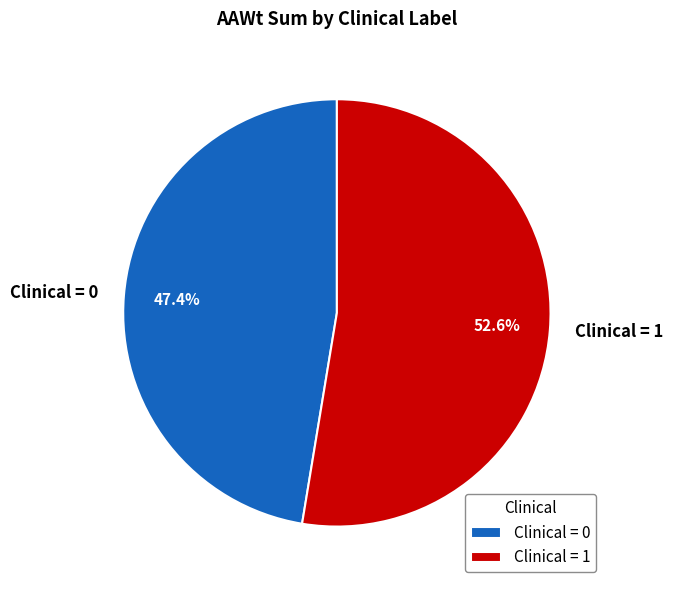

Which category has the smallest portion of the pie?

Clinical = 0